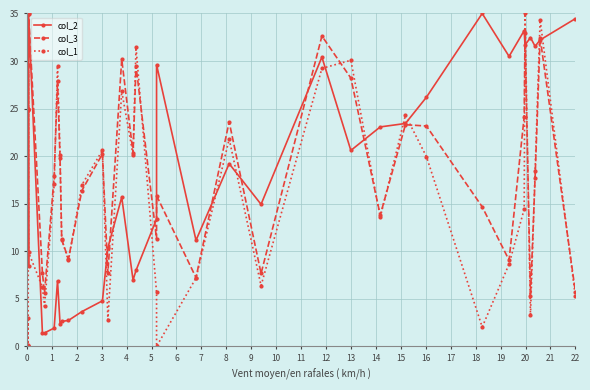

At 22, list the series in order from smallest to largest.

col_1, col_3, col_2